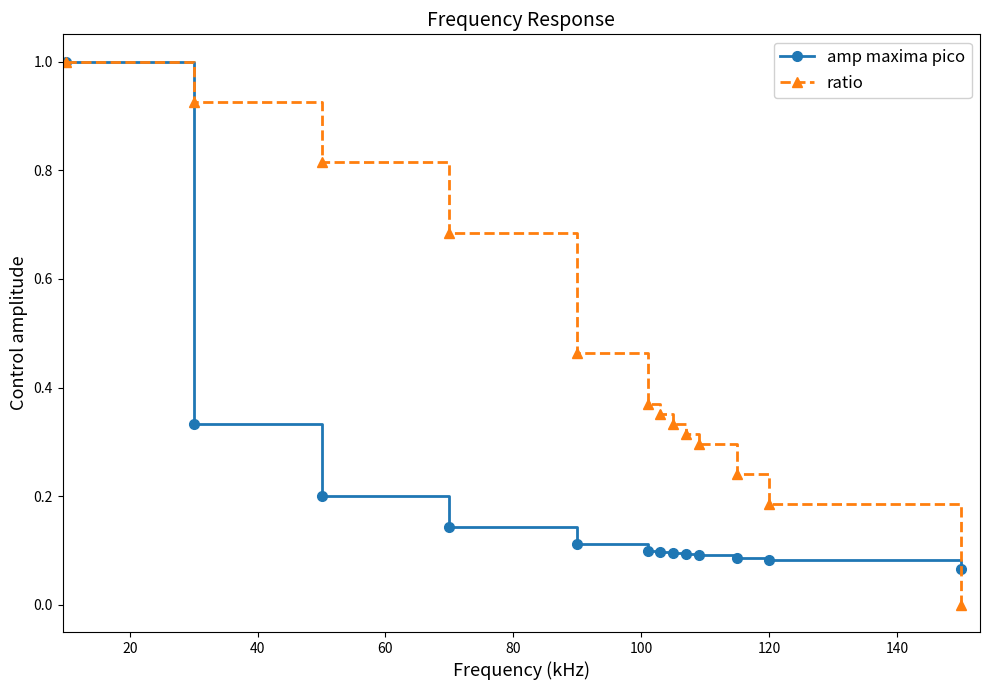

What is the maximum value for amp maxima pico?

1.0